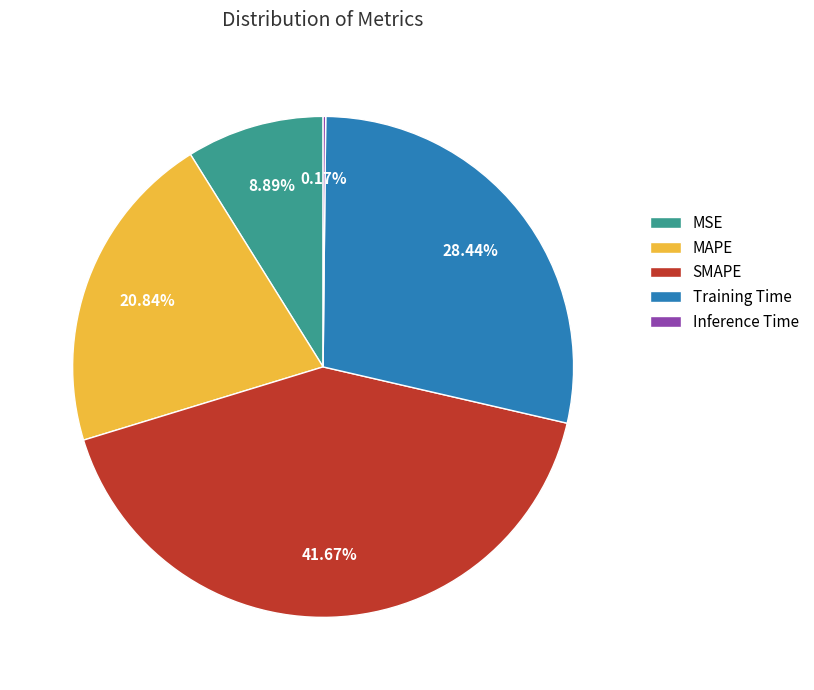

Approximately how many times larger is the value at SMAPE compared to Training Time?

1.5